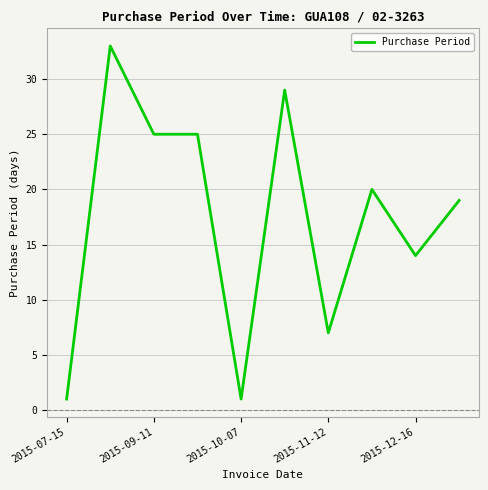

What is the difference between the maximum and minimum values?

32